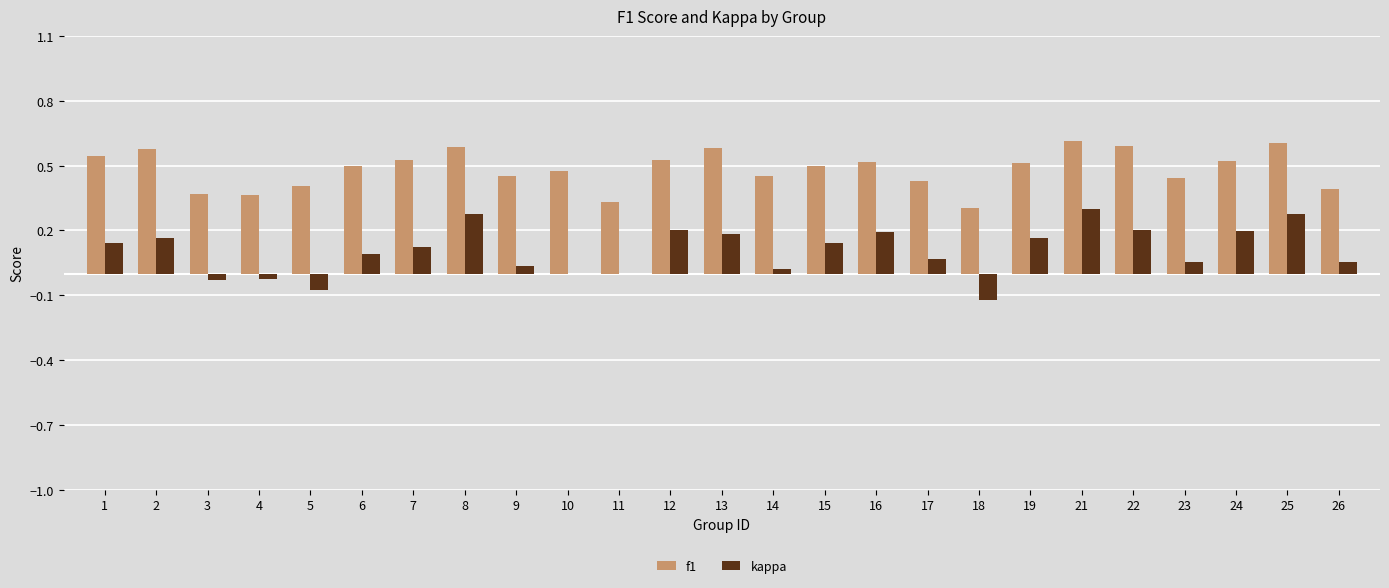

What is the sum of all kappa values?

2.6